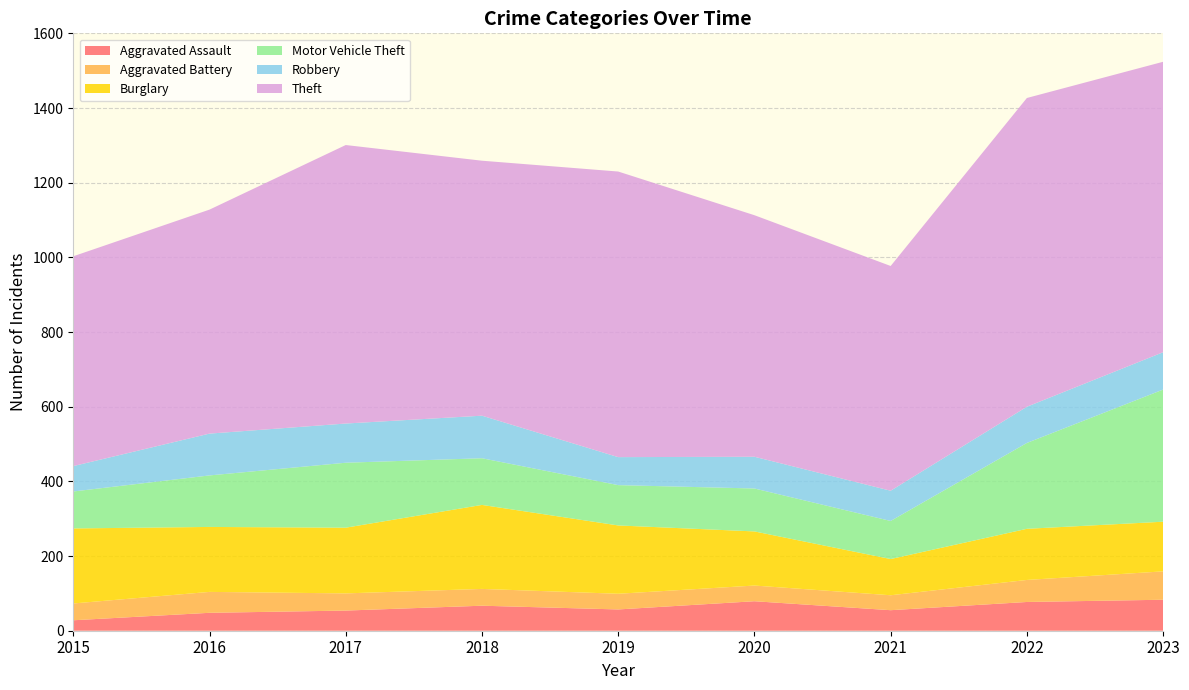

Reading left to right, extract all data points from this chart.

Aggravated Assault: 28	48	54	67	57	79	55	77	83
Aggravated Battery: 45	56	46	45	42	42	40	59	76
Burglary: 201	174	176	225	183	145	97	137	133
Motor Vehicle Theft: 99	138	174	125	108	115	102	230	354
Robbery: 68	112	105	114	75	85	81	97	100
Theft: 562	600	746	683	765	647	602	827	778